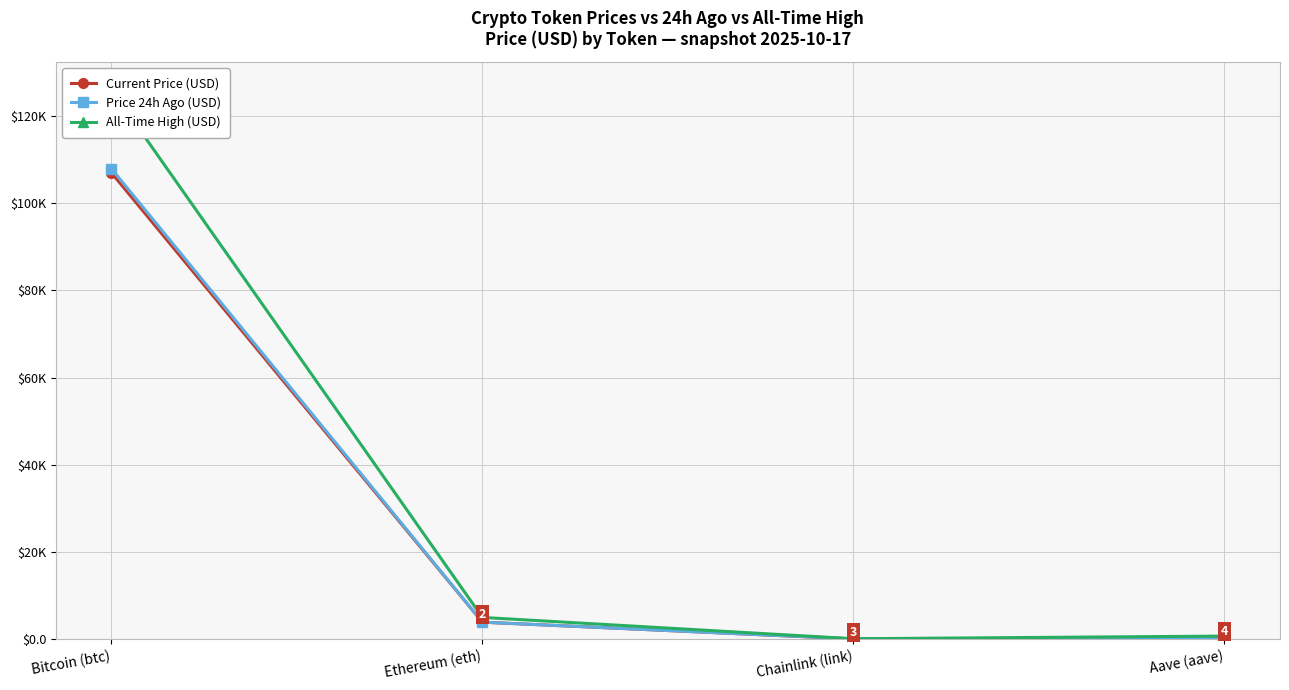

What is the difference between the maximum and minimum values in the Price 24h Ago (USD) series?

107895.7